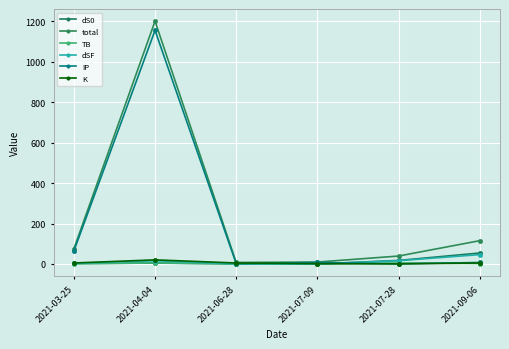

Which has a higher value, 2021-04-04 or 2021-03-25?

2021-04-04